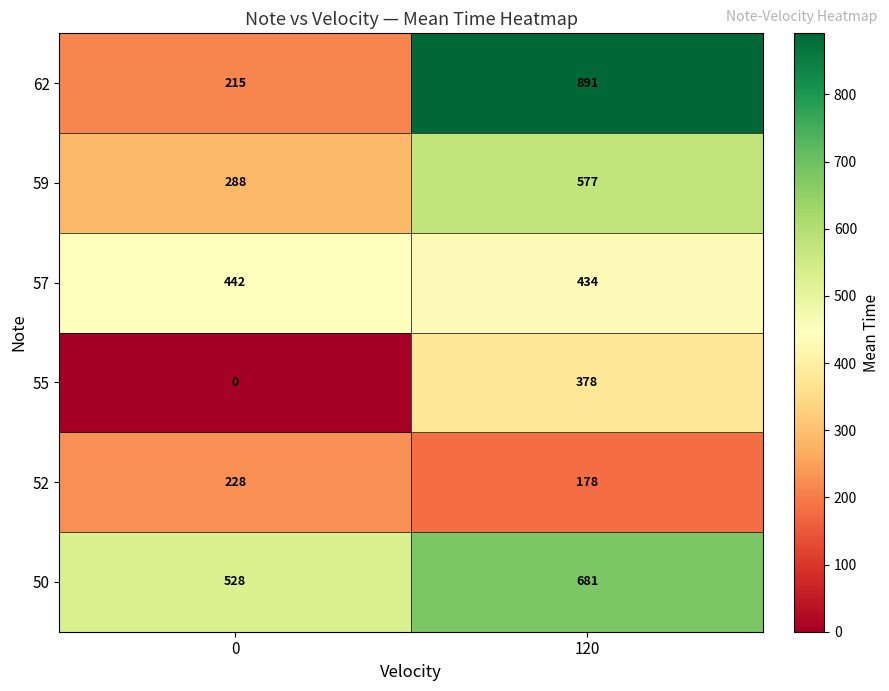

What is the difference between the 52 values at 0 and 120?

50